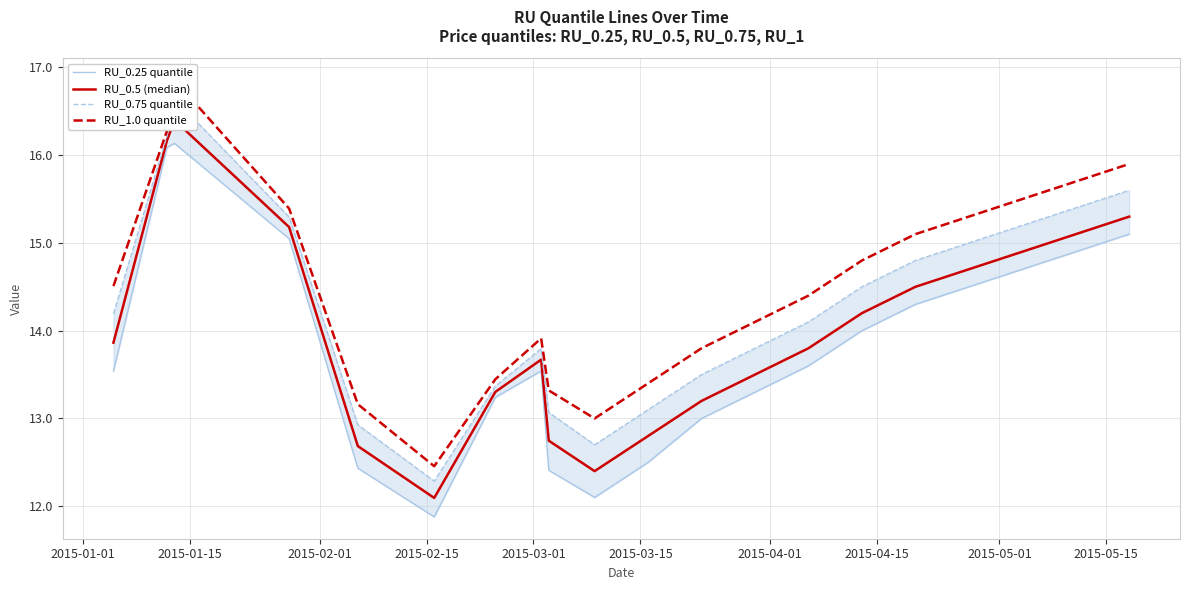

Which series changed the most between 2015-03-01 and 2015-05-01?

RU_1